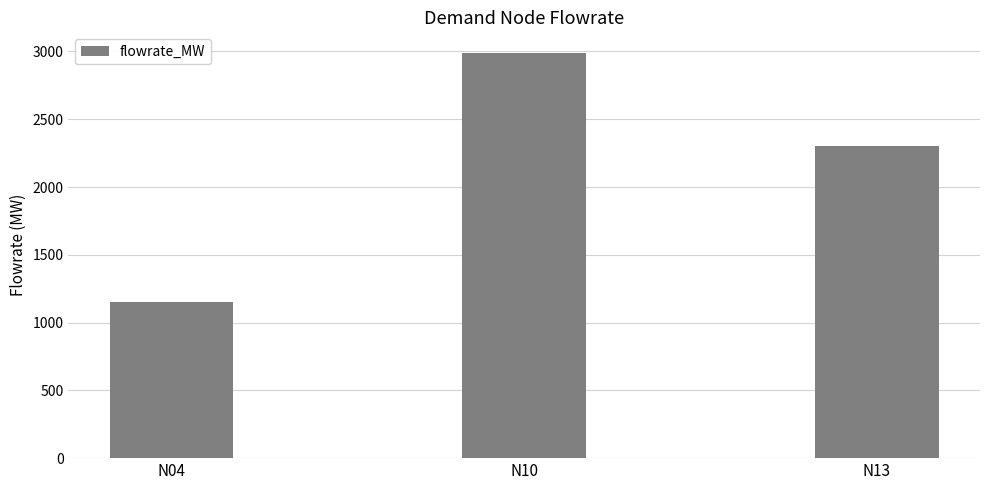

What is the difference between the maximum and second lowest values?

690.3